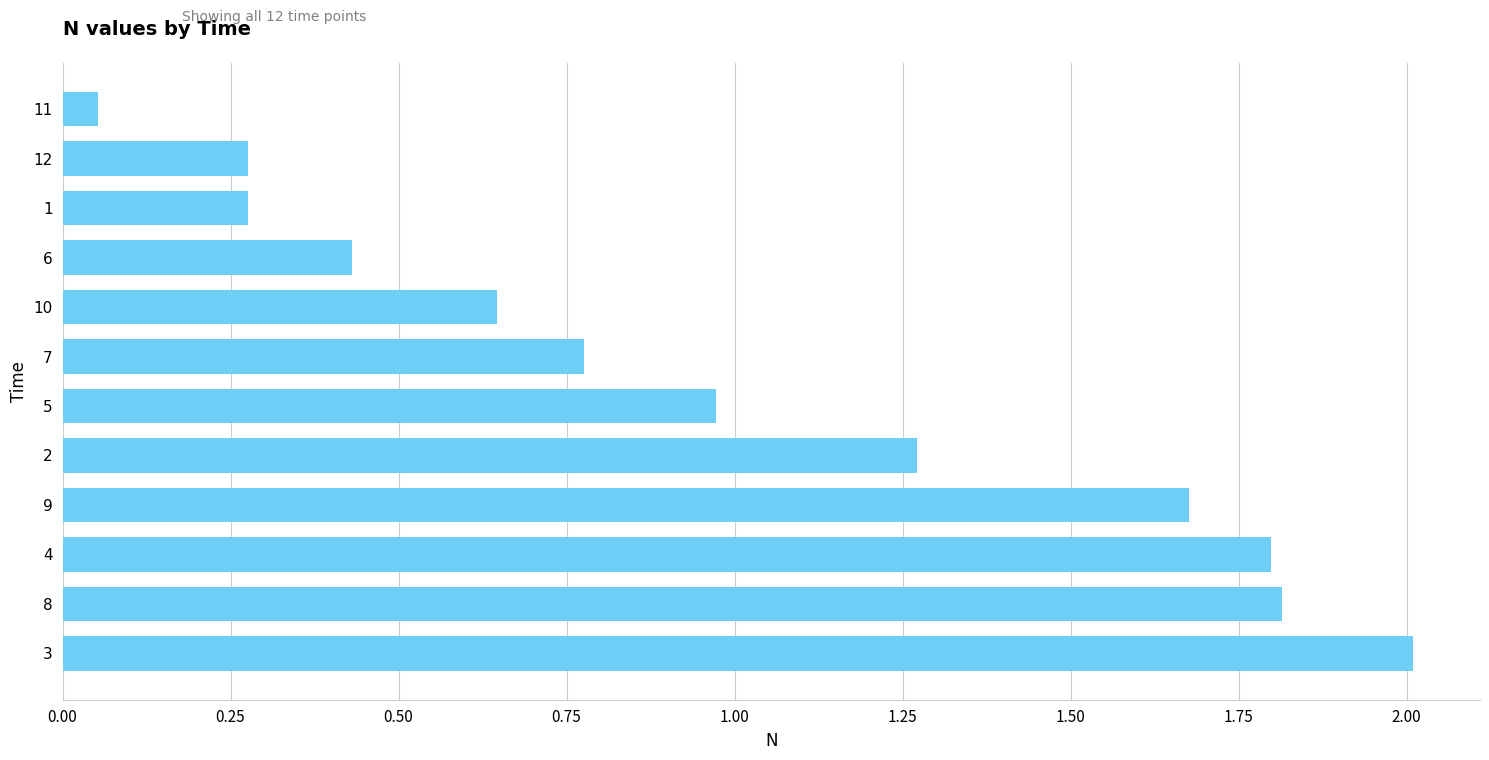

What is the change in value from 3 to 9?

-0.3